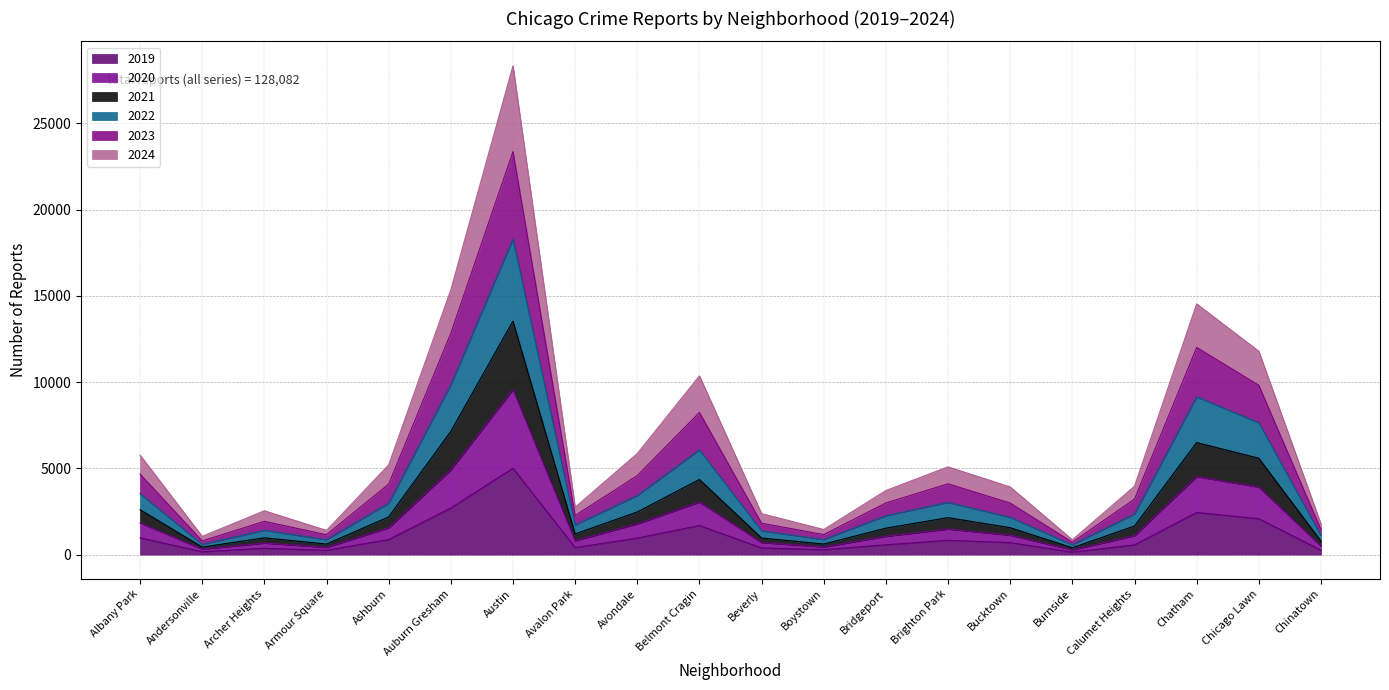

What is the label of the 2nd point from the left?

Andersonville